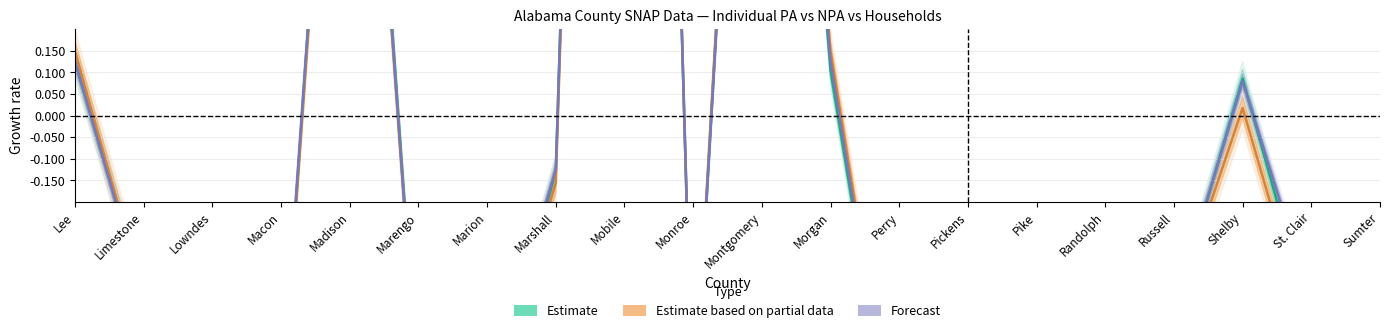

Reading right to left, extract all data points from this chart.

Estimate: Sumter=-0.8	St. Clair=-0.5	Shelby=0.1	Russell=-0.5	Randolph=-0.8	Pike=-0.6	Pickens=-0.7	Perry=-0.9	Morgan=0.1	Montgomery=2.1	Monroe=-0.7	Mobile=4.9	Marshall=-0.1	Marion=-0.7	Marengo=-0.7	Madison=1.6	Macon=-0.7	Lowndes=-0.8	Limestone=-0.4	Lee=0.1
Estimate based on partial data: Sumter=-0.7	St. Clair=-0.5	Shelby=0.0	Russell=-0.5	Randolph=-0.8	Pike=-0.6	Pickens=-0.7	Perry=-0.8	Morgan=0.1	Montgomery=2.1	Monroe=-0.7	Mobile=4.9	Marshall=-0.2	Marion=-0.7	Marengo=-0.7	Madison=1.6	Macon=-0.7	Lowndes=-0.8	Limestone=-0.4	Lee=0.1
Forecast: Sumter=-0.8	St. Clair=-0.4	Shelby=0.1	Russell=-0.5	Randolph=-0.8	Pike=-0.6	Pickens=-0.7	Perry=-0.9	Morgan=0.1	Montgomery=2.0	Monroe=-0.7	Mobile=4.9	Marshall=-0.1	Marion=-0.7	Marengo=-0.7	Madison=1.6	Macon=-0.7	Lowndes=-0.8	Limestone=-0.4	Lee=0.1